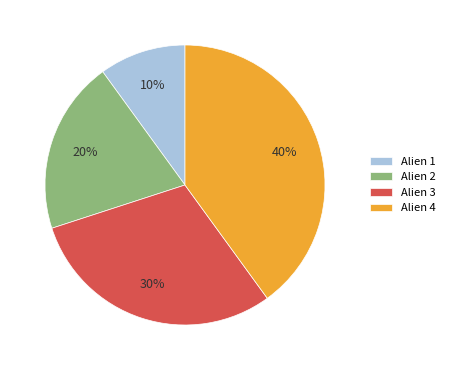

What percentage is the Alien 3 slice, to the nearest percent?

30%